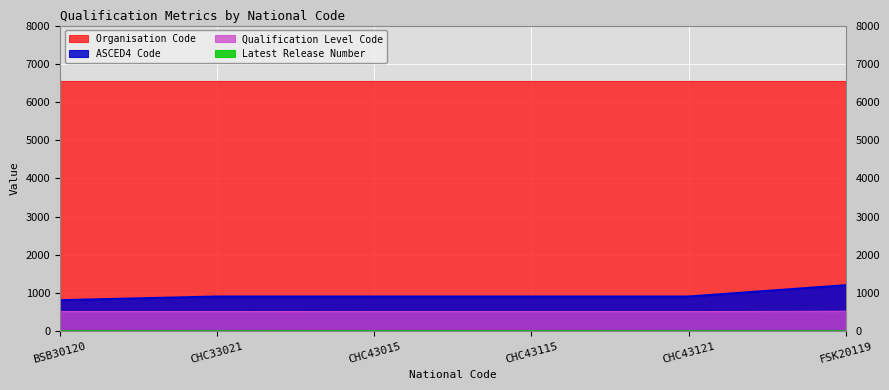

Is it true that Qualification Level Code equals 511 at CHC43115?

True